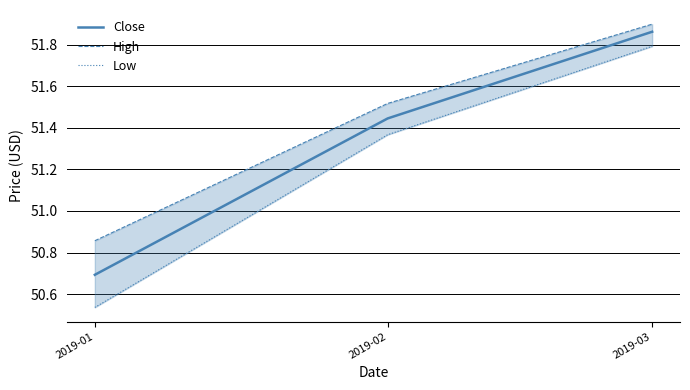

What is the value of the Low point at the 2nd from the left?

51.4